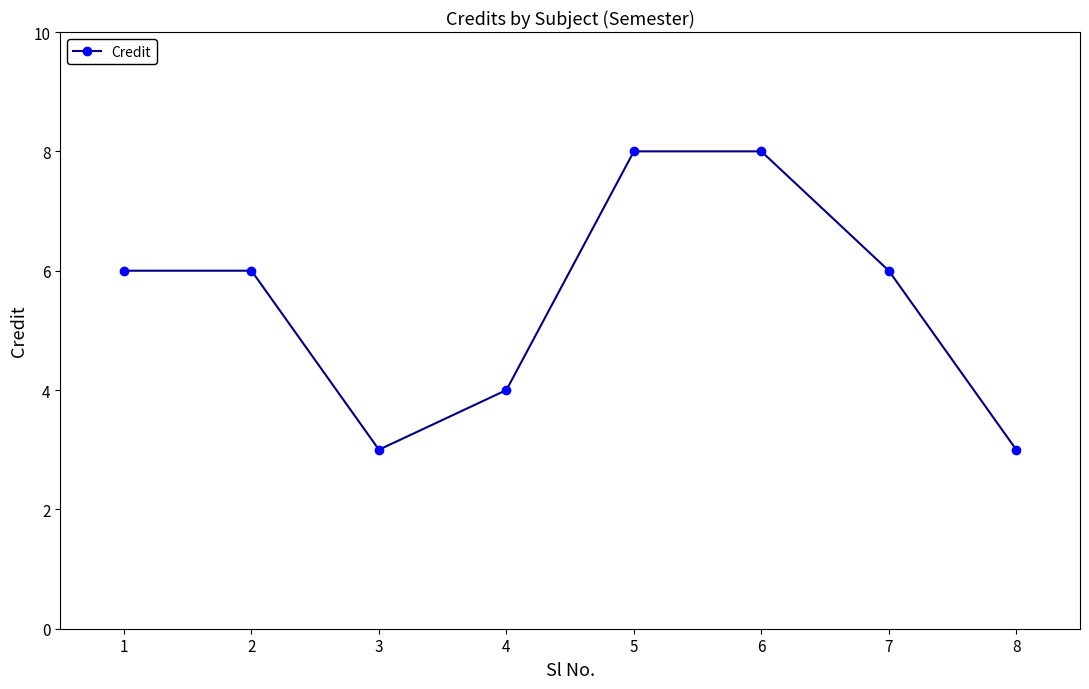

What is the change in value from 3 to 5?

+5